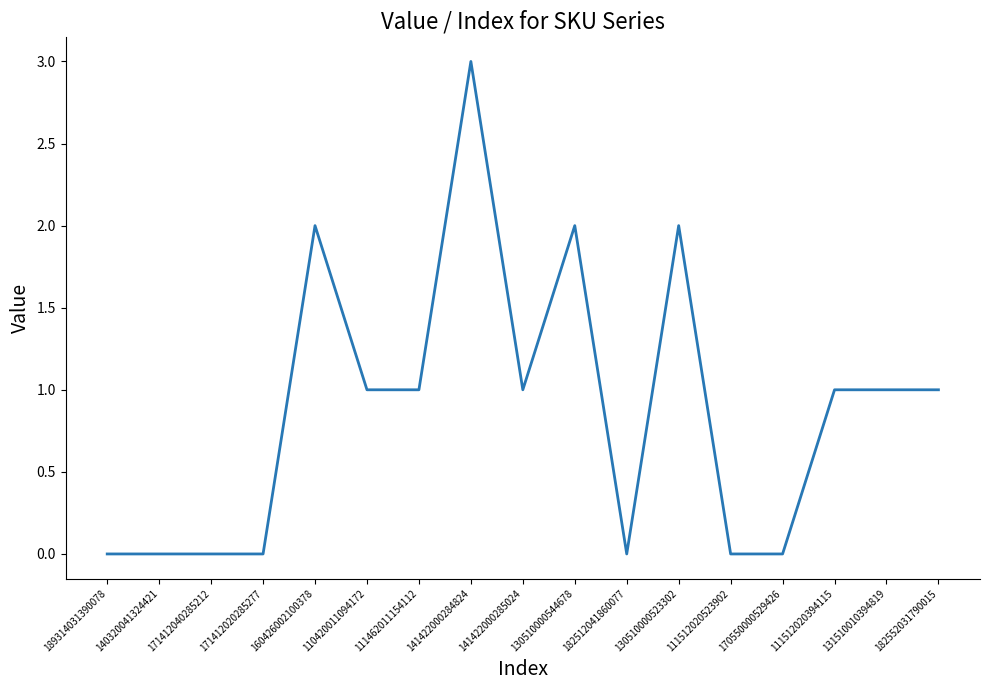

What is the difference between the maximum and minimum values?

3